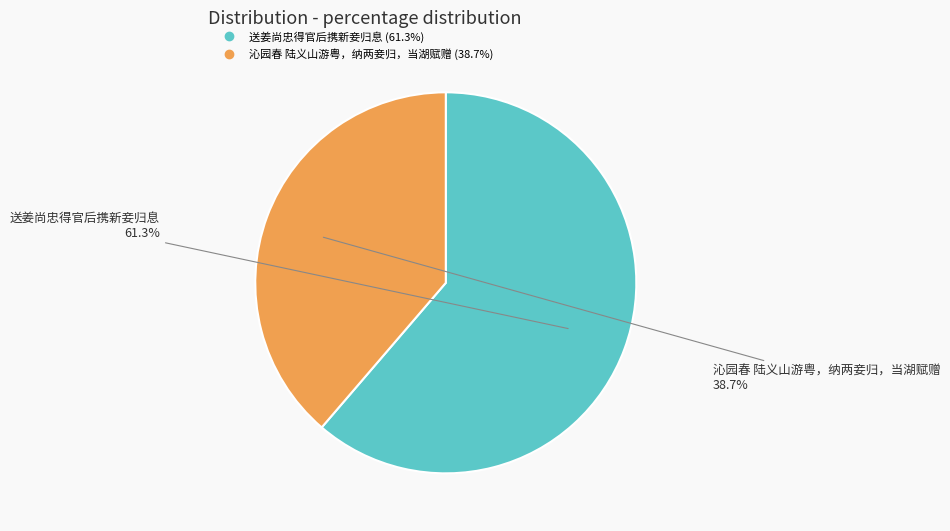

How many segments does this pie chart have?

2